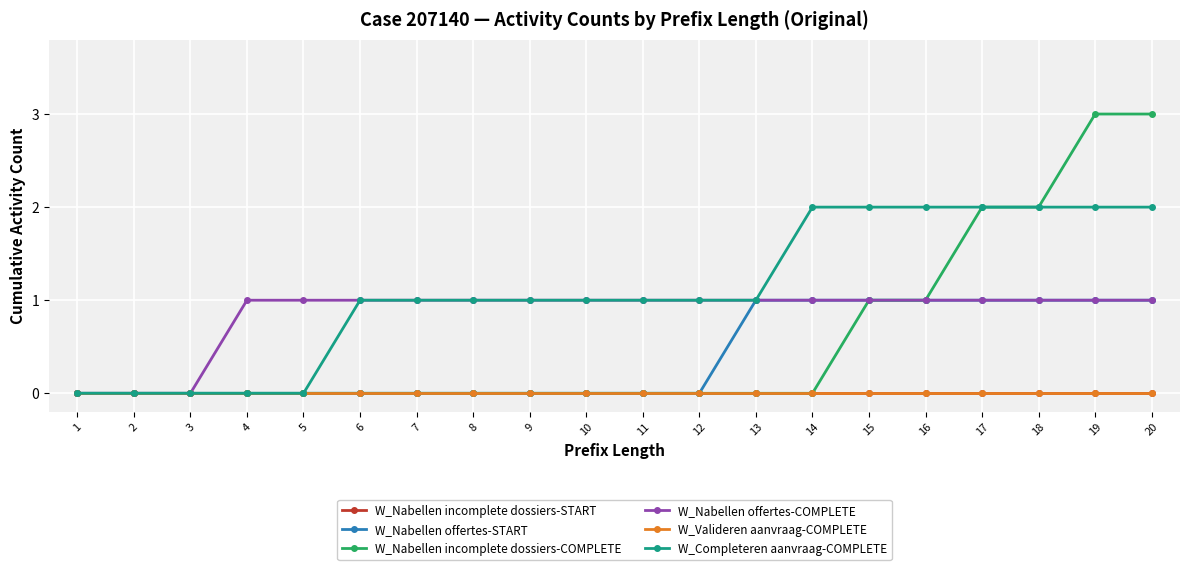

Which category has the lowest value in the W_Valideren aanvraag-COMPLETE series?

1